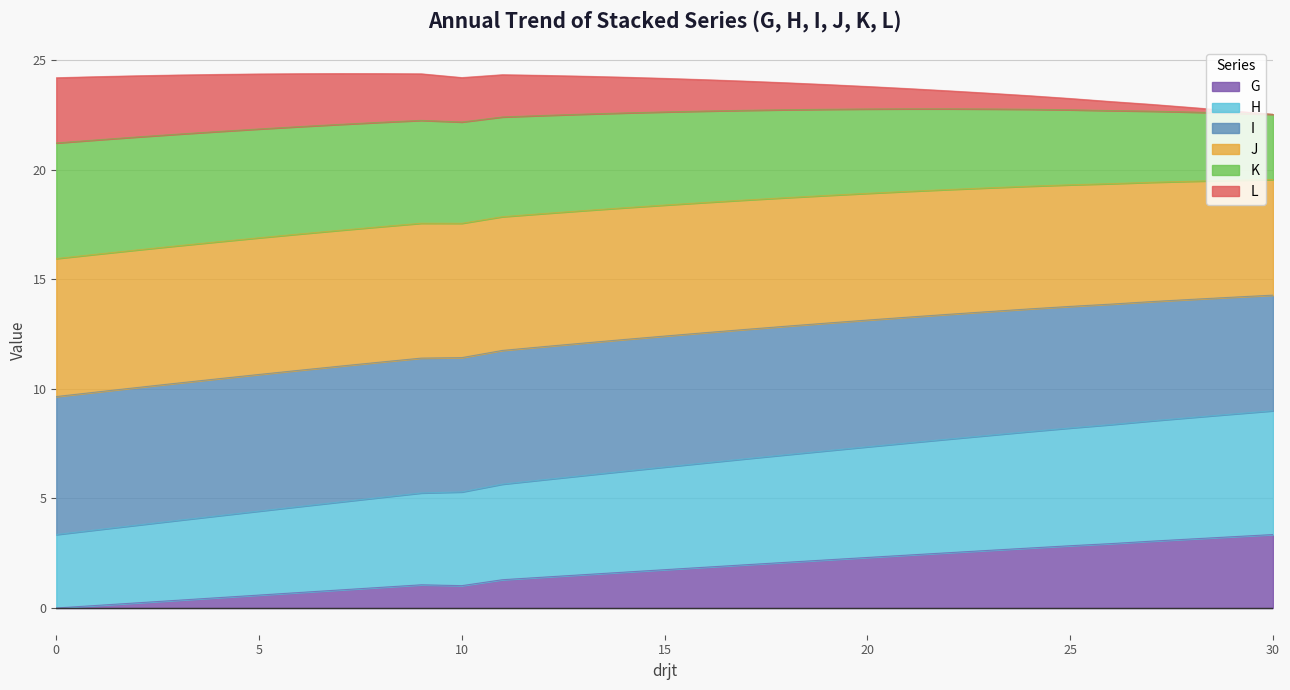

True or false: K and L cross at least once.

False